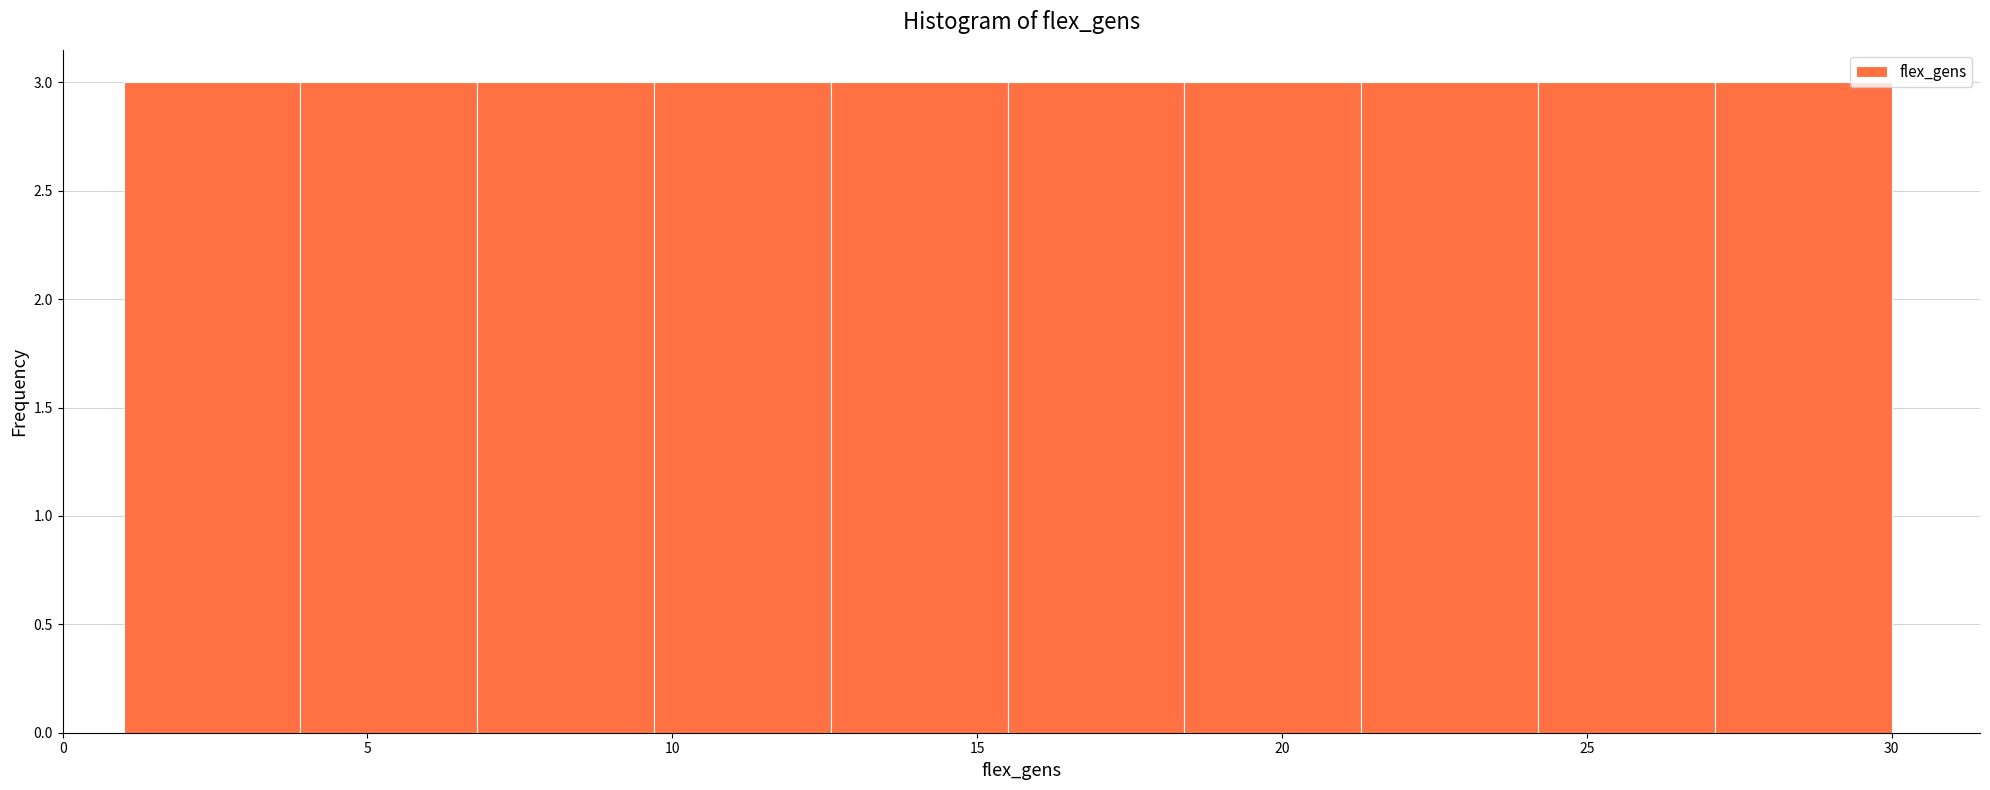

What is the height of the bar covering 15.5 to 18.4 on the x-axis? Neither the bar edges nor the heights are printed on the chart, so give them approximately, as read against the axes.

3